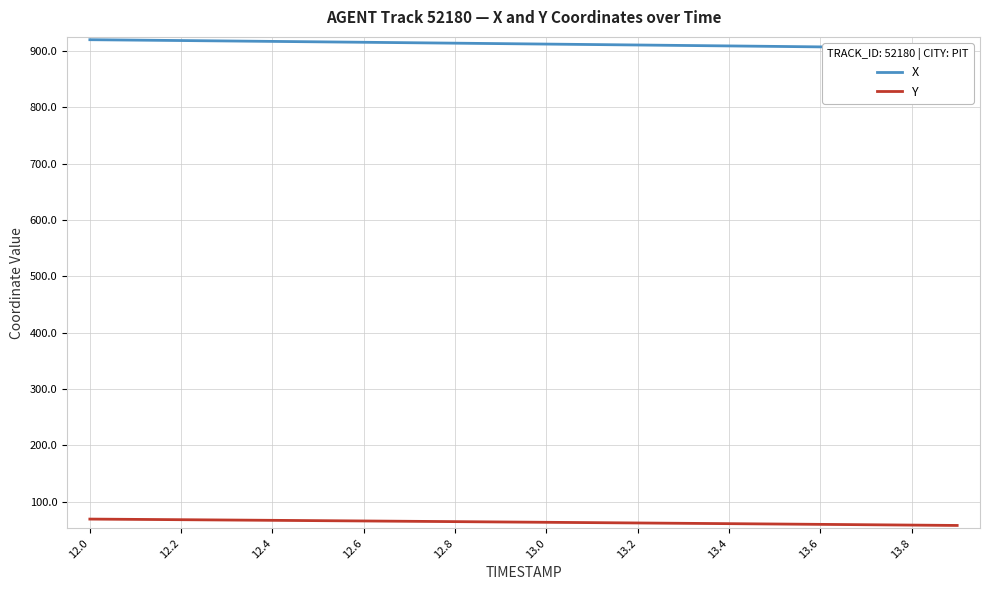

What are all the series names shown in the legend?

X, Y